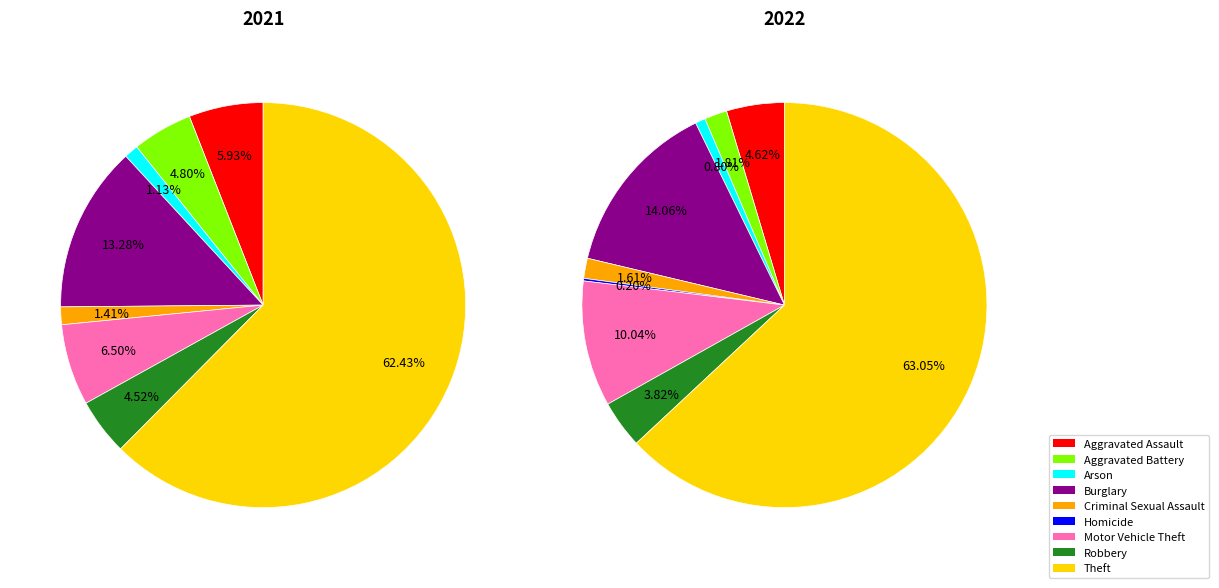

Do Robbery and Aggravated Assault together represent more than half of the pie?

No